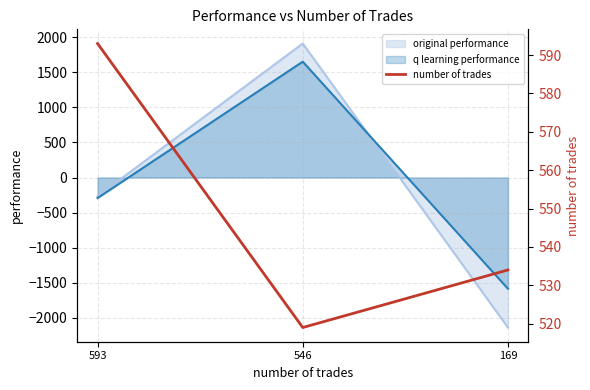

List the labels in order of q learning performance value, largest first.

546, 593, 169